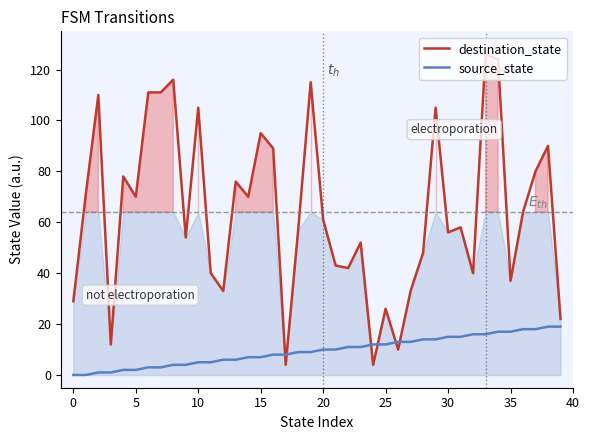

What is the difference between the maximum and second lowest values in the source_state series?

19